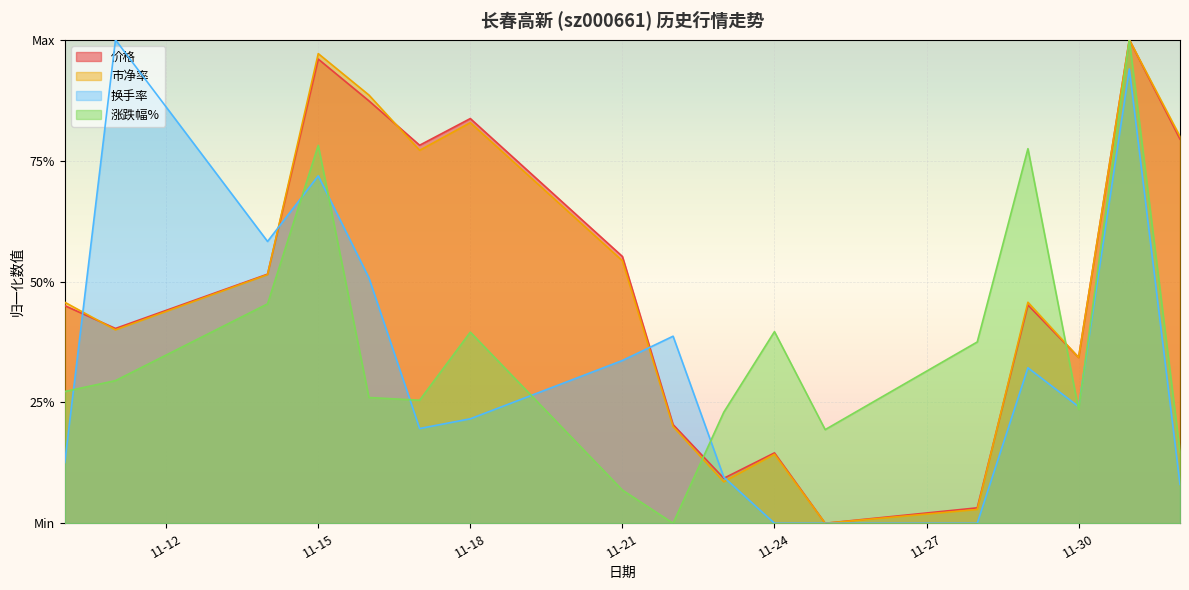

What is the value of the 涨跌幅% point at the 4th from the left?

0.8